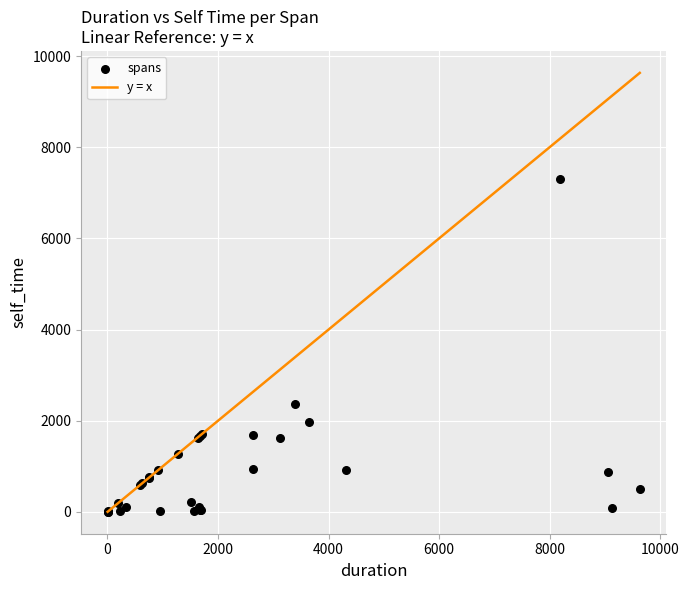

What Y value in the scatter plot is closest to 3650?

2364